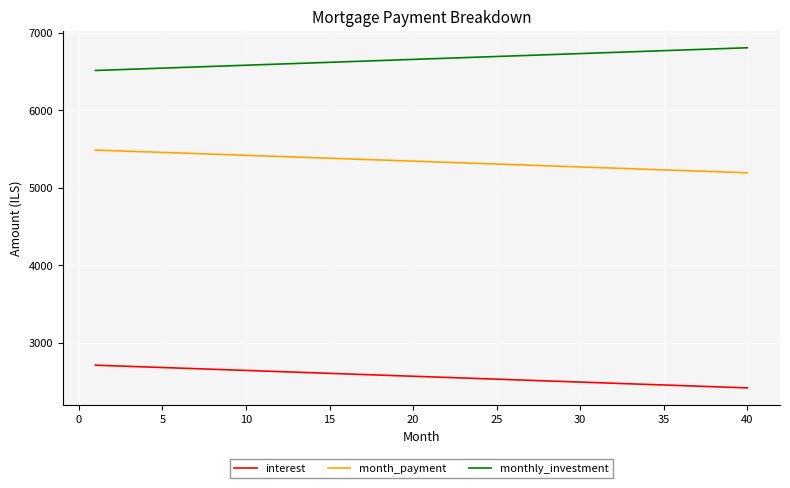

True or false: monthly_investment and month_payment intersect in this chart.

False